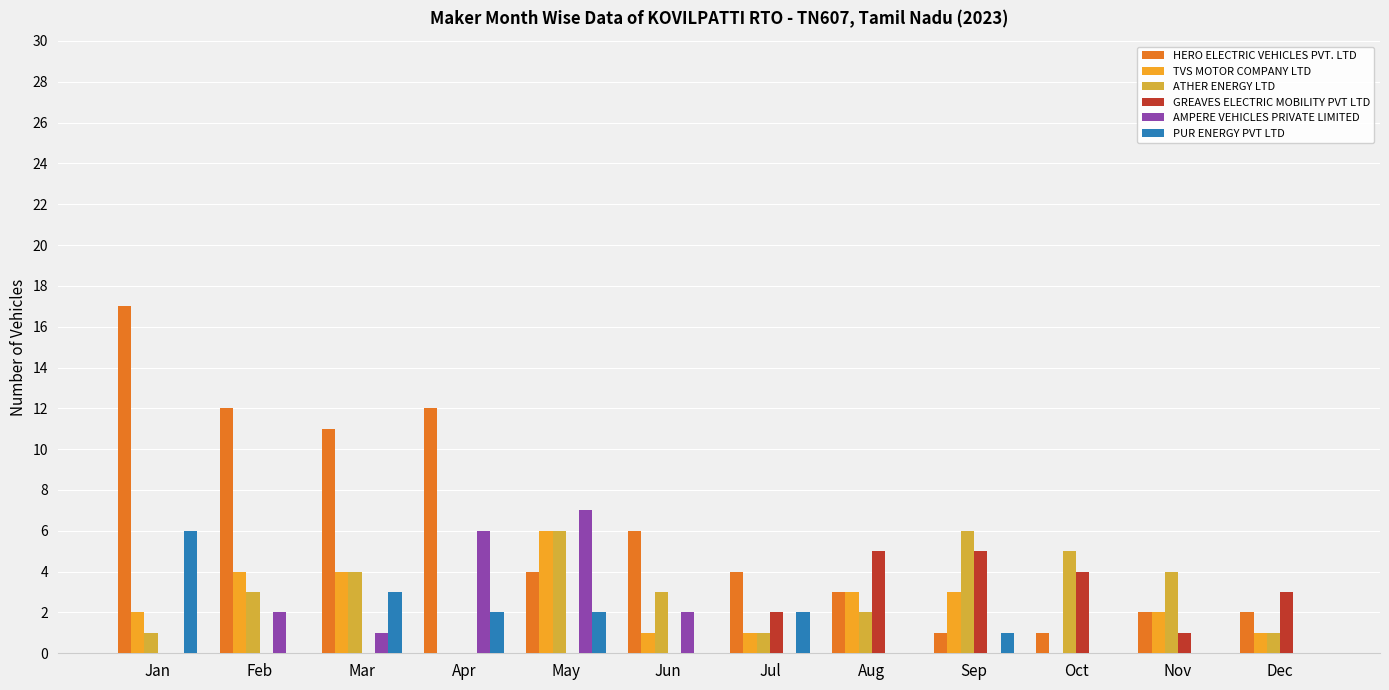

Reading right to left, what are all the values shown in this chart?

HERO ELECTRIC VEHICLES PVT. LTD: Dec=2	Nov=2	Oct=1	Sep=1	Aug=3	Jul=4	Jun=6	May=4	Apr=12	Mar=11	Feb=12	Jan=17
TVS MOTOR COMPANY LTD: Dec=1	Nov=2	Oct=0	Sep=3	Aug=3	Jul=1	Jun=1	May=6	Apr=0	Mar=4	Feb=4	Jan=2
ATHER ENERGY LTD: Dec=1	Nov=4	Oct=5	Sep=6	Aug=2	Jul=1	Jun=3	May=6	Apr=0	Mar=4	Feb=3	Jan=1
GREAVES ELECTRIC MOBILITY PVT LTD: Dec=3	Nov=1	Oct=4	Sep=5	Aug=5	Jul=2	Jun=0	May=0	Apr=0	Mar=0	Feb=0	Jan=0
AMPERE VEHICLES PRIVATE LIMITED: Dec=0	Nov=0	Oct=0	Sep=0	Aug=0	Jul=0	Jun=2	May=7	Apr=6	Mar=1	Feb=2	Jan=0
PUR ENERGY PVT LTD: Dec=0	Nov=0	Oct=0	Sep=1	Aug=0	Jul=2	Jun=0	May=2	Apr=2	Mar=3	Feb=0	Jan=6